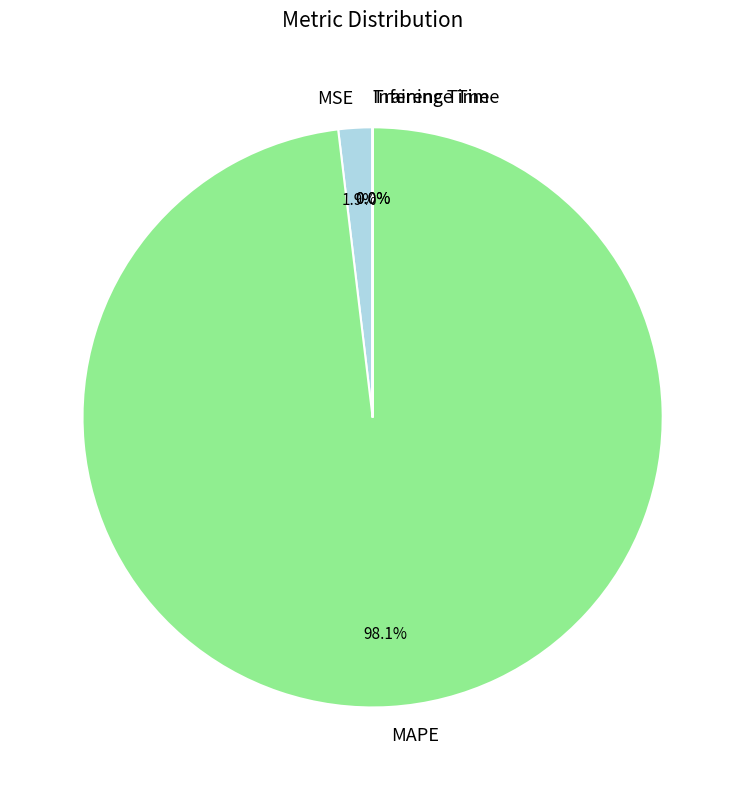

Does MAPE represent more than half of the total?

Yes